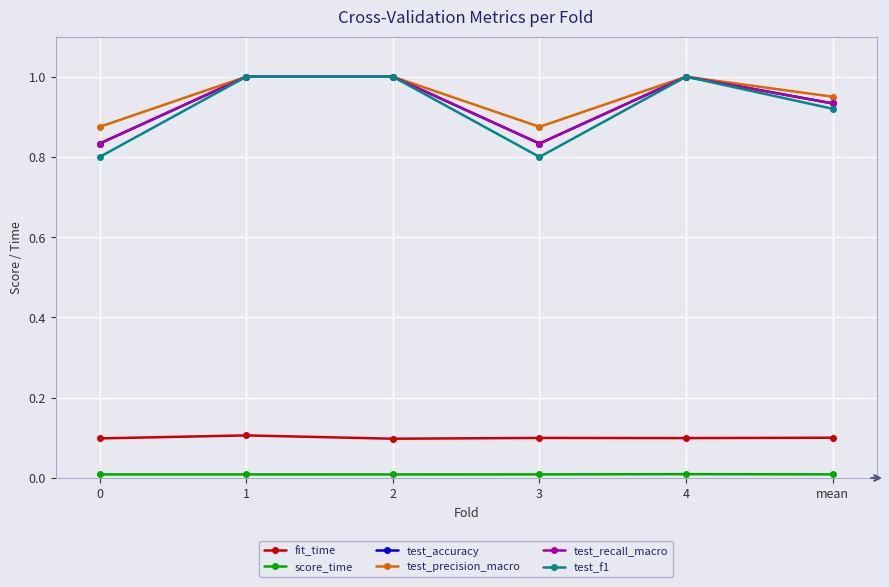

Does the chart have visible grid lines?

Yes